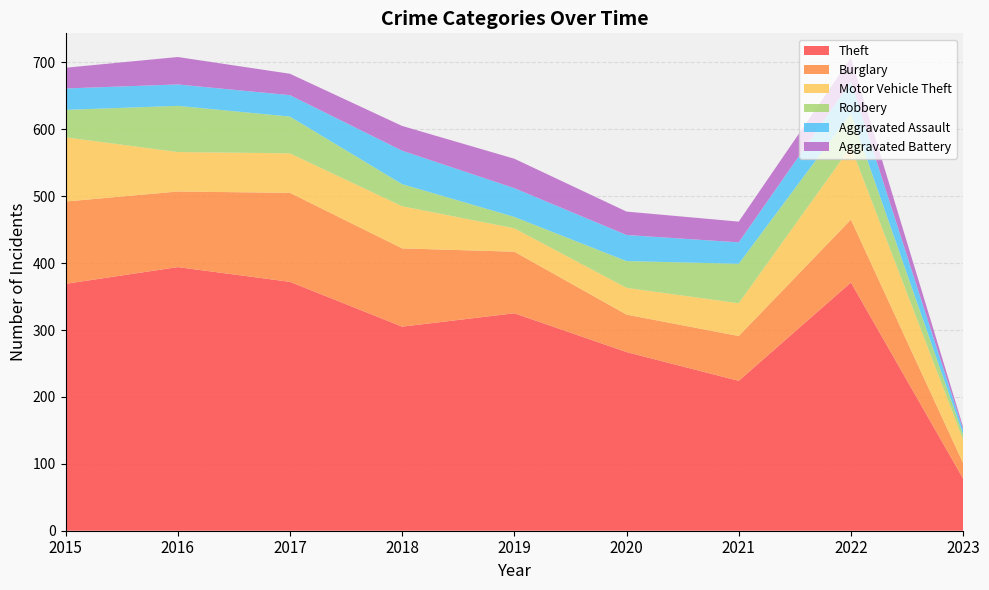

Which has a higher value, 2015 or 2022?

2022